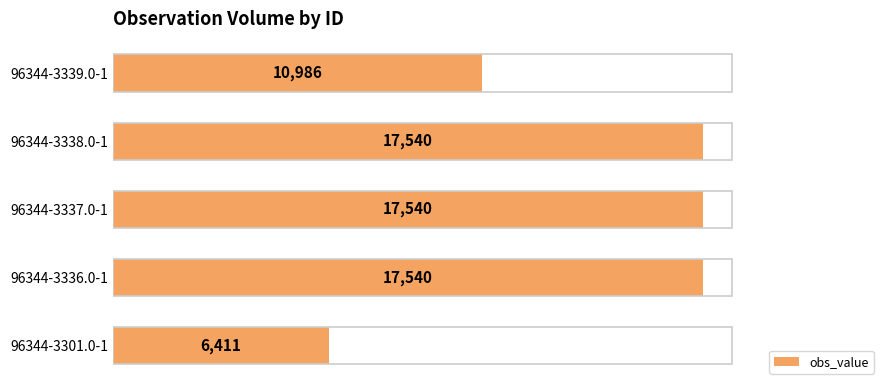

Reading bottom to top, transcribe all the data shown in this chart.

6411	17540	17540	17540	10986